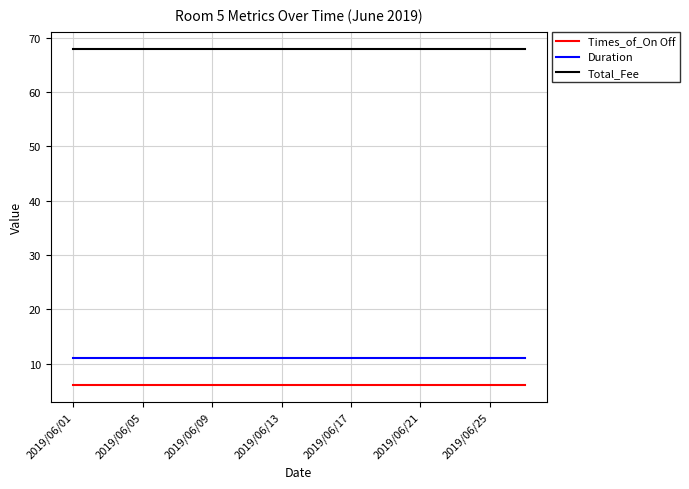

What is the maximum value shown in the chart?

68